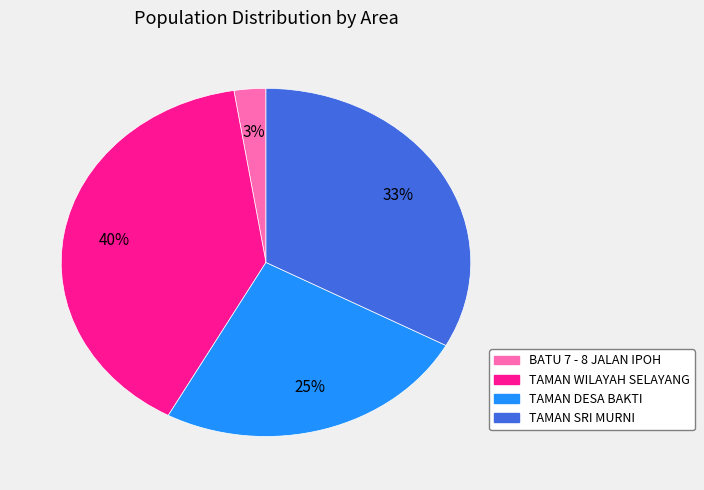

Between BATU 7 - 8 JALAN IPOH and TAMAN DESA BAKTI, which is larger?

TAMAN DESA BAKTI